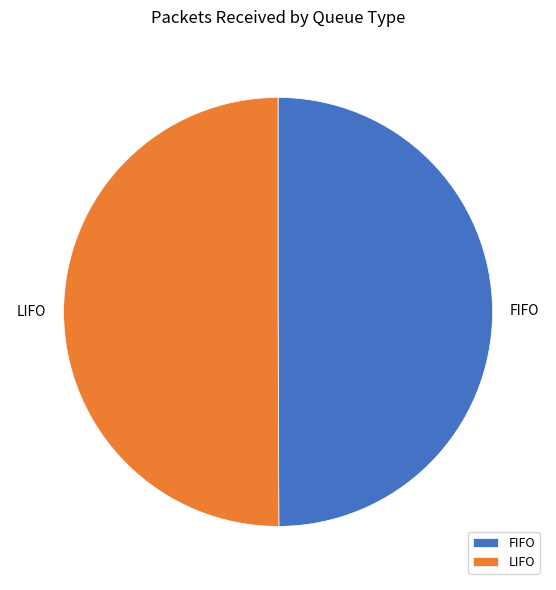

Do LIFO and FIFO together represent more than half of the pie?

Yes